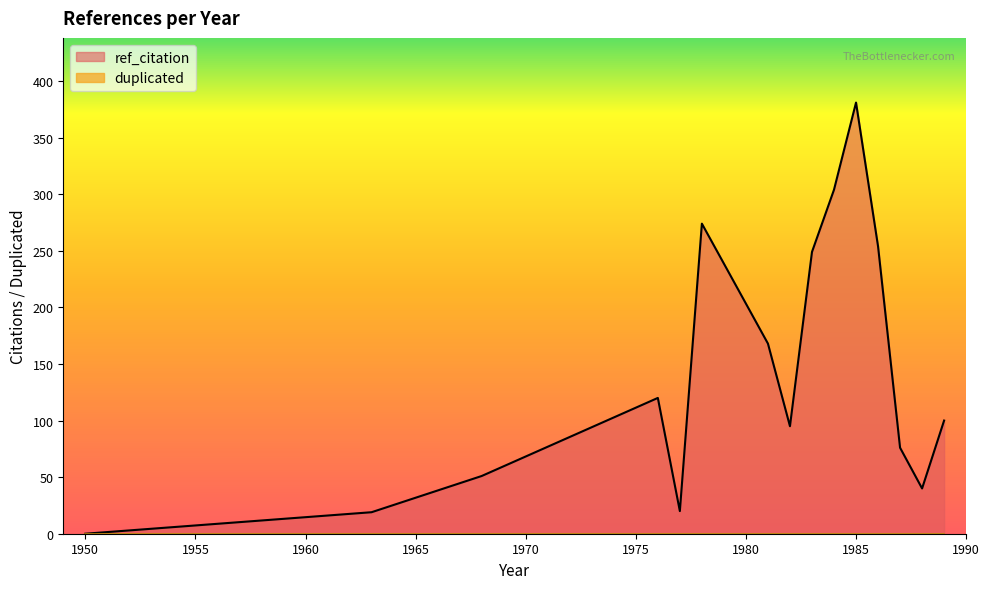

Which series has the widest spread of values?

ref_citation